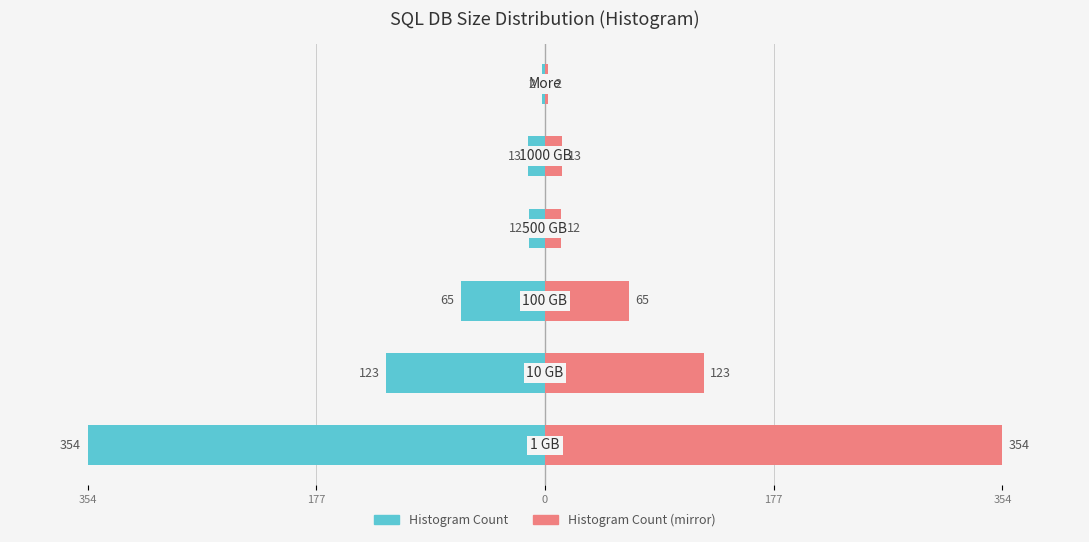

Rank the series by their average value, from highest to lowest.

Count (right), Count (left)